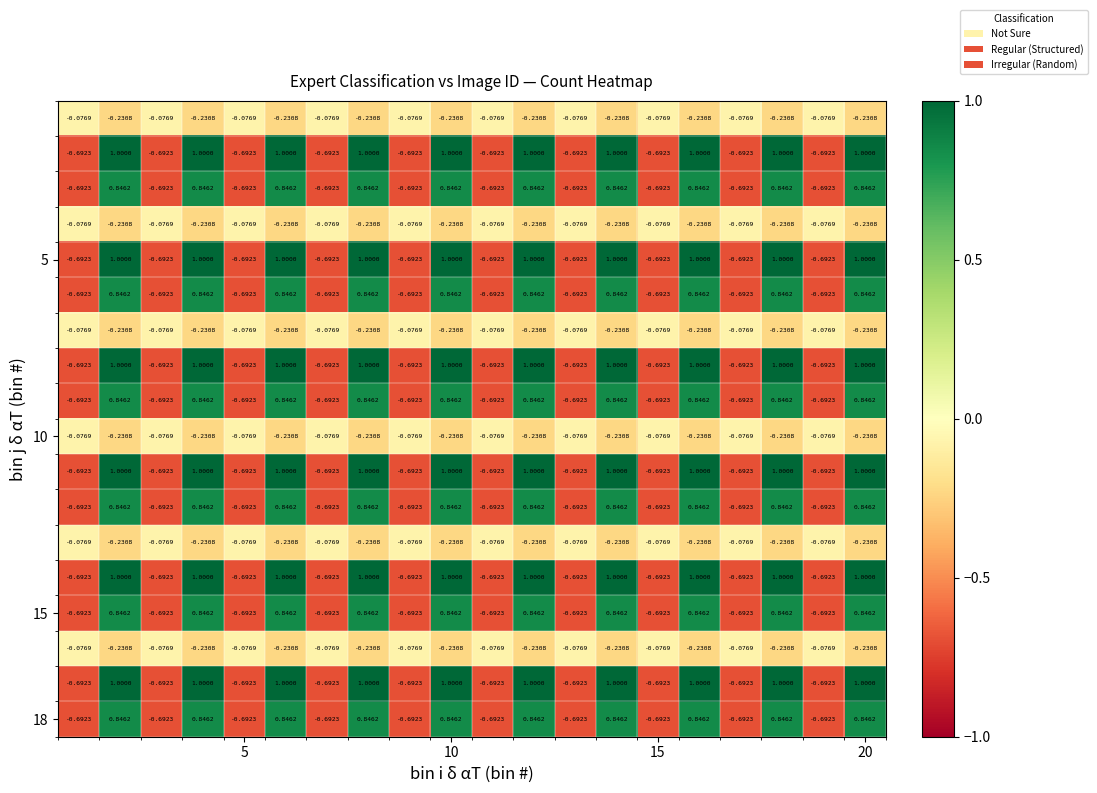

How many categories are shown in the chart?

20